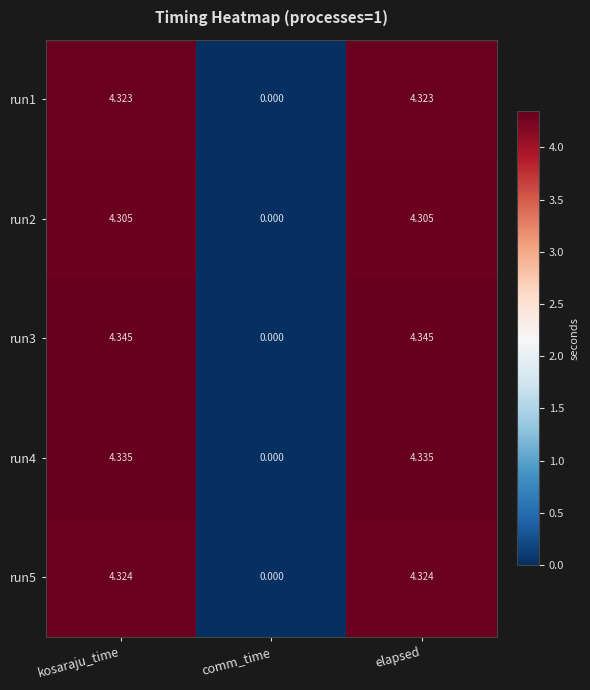

How many values in the run4 series are below 4?

1